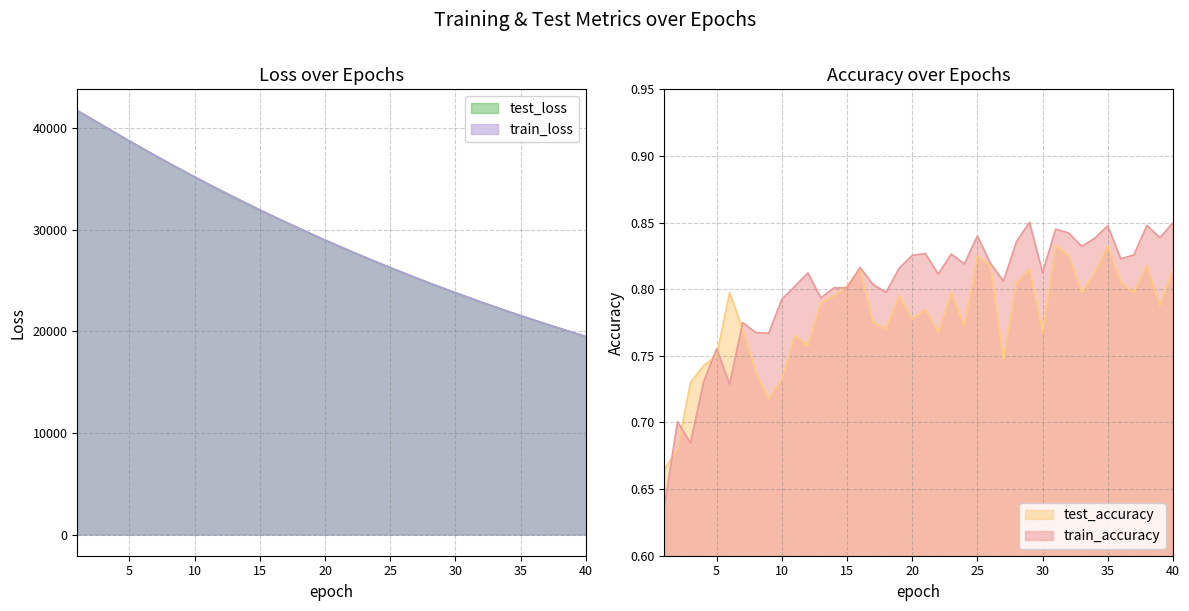

The value of train_loss at 30 is 23802.6. True or false?

True